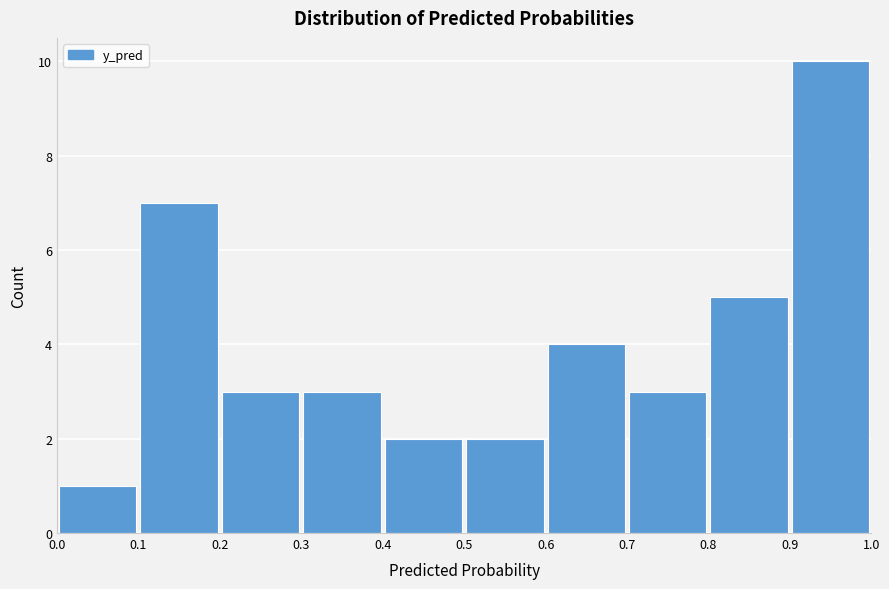

How tall is the bar that spans 0.5 to 0.6 on the x-axis? The values are not printed on the chart, so give them approximately, as read against the axis.

2